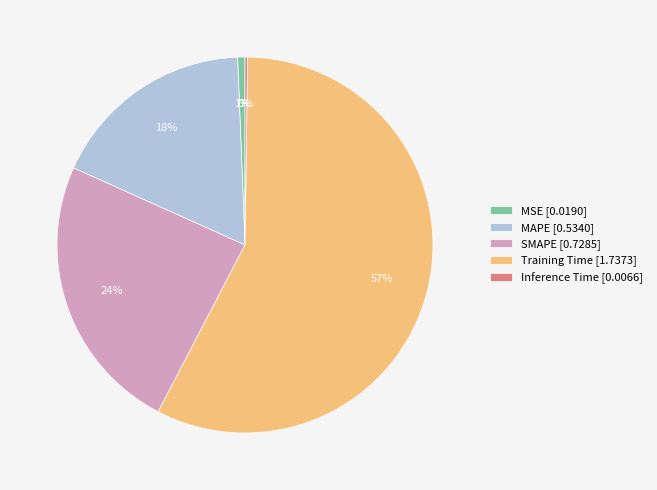

To the nearest percent, what percentage of the pie is MSE?

1%